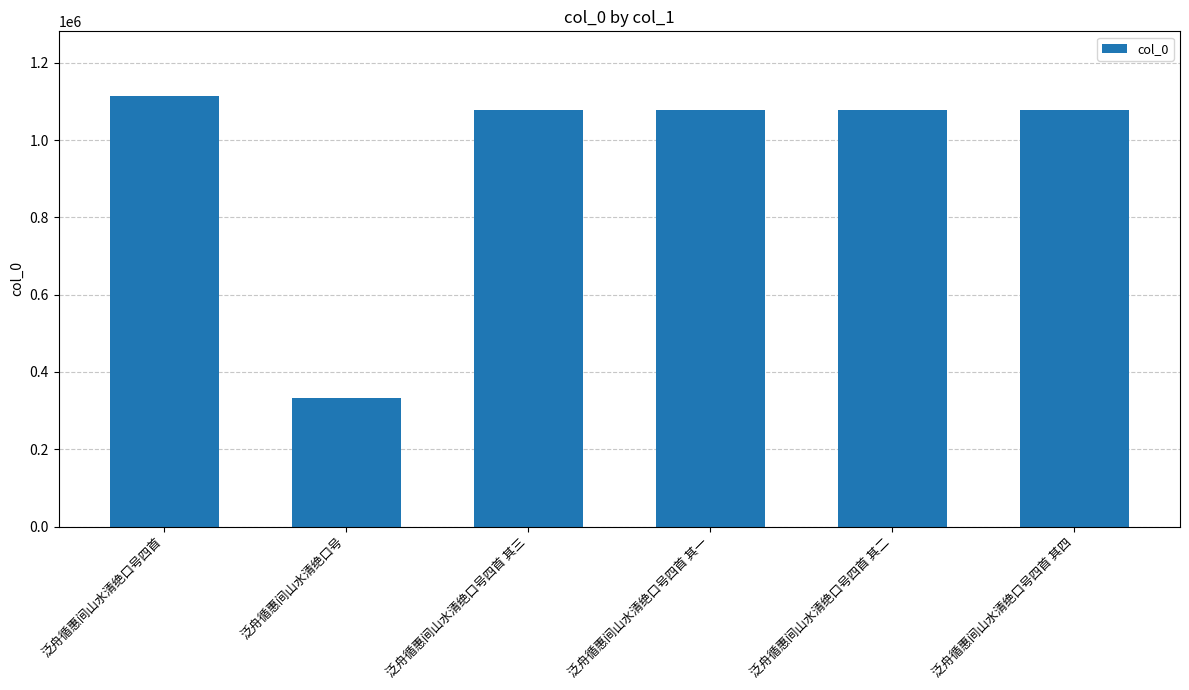

What is the approximate value at 泛舟循惠间山水清绝口号四首 其二?

1078123